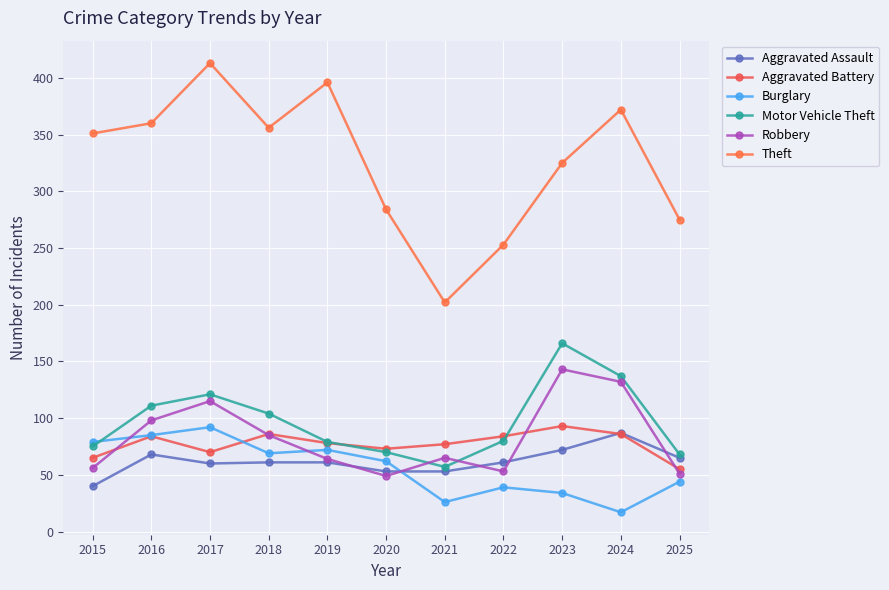

Count the number of data series in this chart.

6